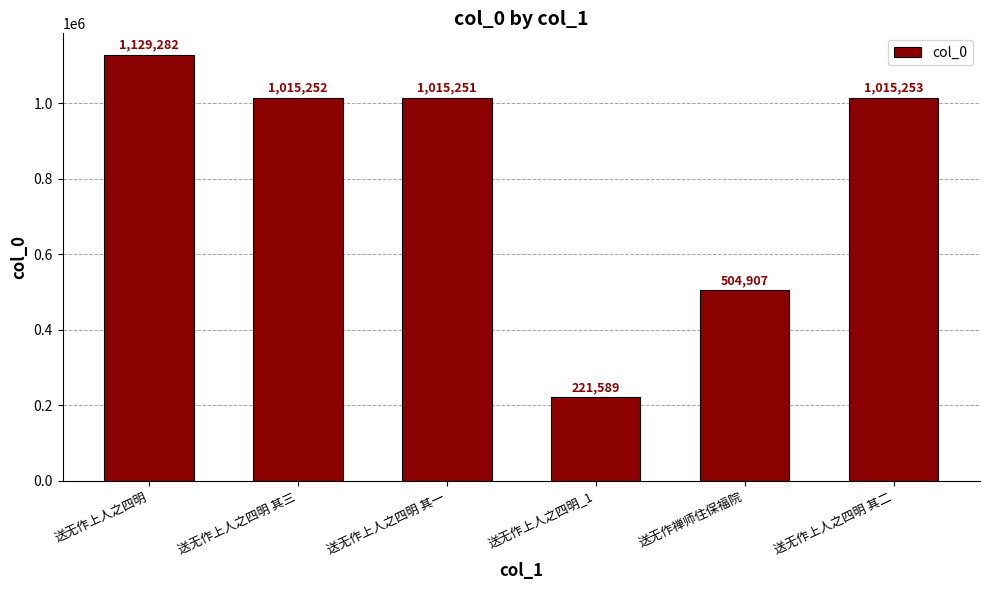

Is it true that the value at 送无作上人之四明_1 is 97269?

False